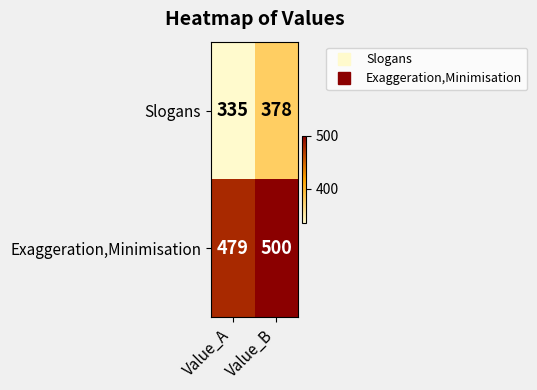

What is the sum of the Exaggeration,Minimisation values at Value_B and Value_A?

979